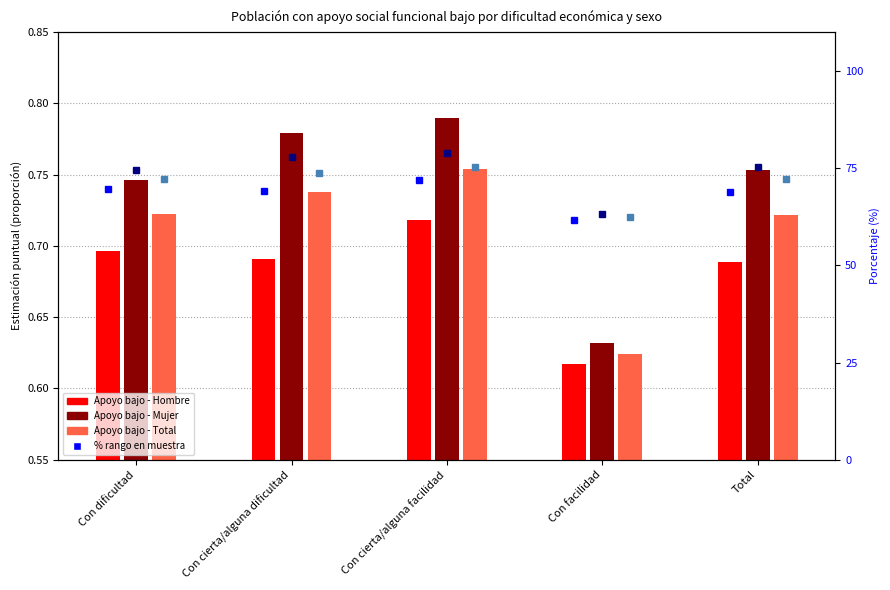

Rank the series at Con facilidad from lowest to highest value.

Hombre Apoyo bajo %, Total Apoyo bajo %, Mujer Apoyo bajo %